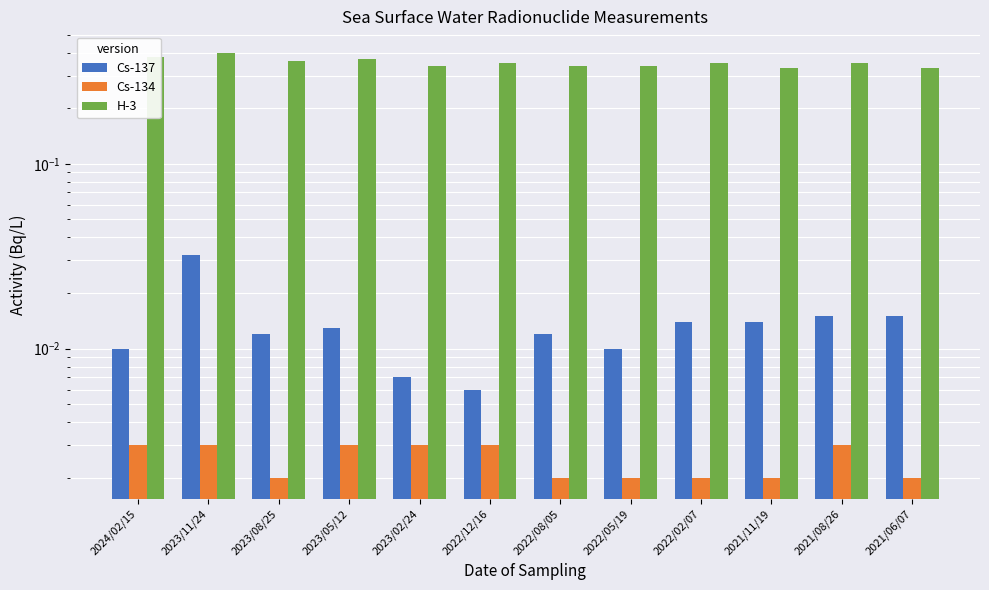

Reading left to right, extract all data points from this chart.

Cs-137: 2024/02/15=0.0	2023/11/24=0.0	2023/08/25=0.0	2023/05/12=0.0	2023/02/24=0.0	2022/12/16=0.0	2022/08/05=0.0	2022/05/19=0.0	2022/02/07=0.0	2021/11/19=0.0	2021/08/26=0.0	2021/06/07=0.0
Cs-134: 2024/02/15=0.0	2023/11/24=0.0	2023/08/25=0.0	2023/05/12=0.0	2023/02/24=0.0	2022/12/16=0.0	2022/08/05=0.0	2022/05/19=0.0	2022/02/07=0.0	2021/11/19=0.0	2021/08/26=0.0	2021/06/07=0.0
H-3: 2024/02/15=0.4	2023/11/24=0.4	2023/08/25=0.4	2023/05/12=0.4	2023/02/24=0.3	2022/12/16=0.3	2022/08/05=0.3	2022/05/19=0.3	2022/02/07=0.3	2021/11/19=0.3	2021/08/26=0.3	2021/06/07=0.3